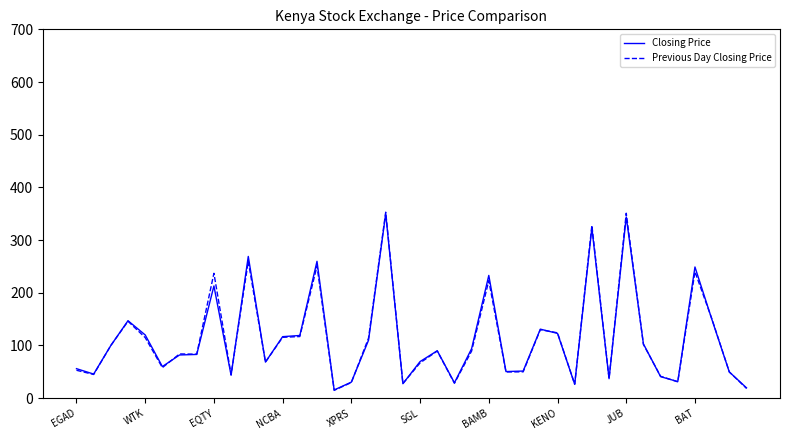

Which series has the largest range (max minus min)?

Previous Day Closing Price